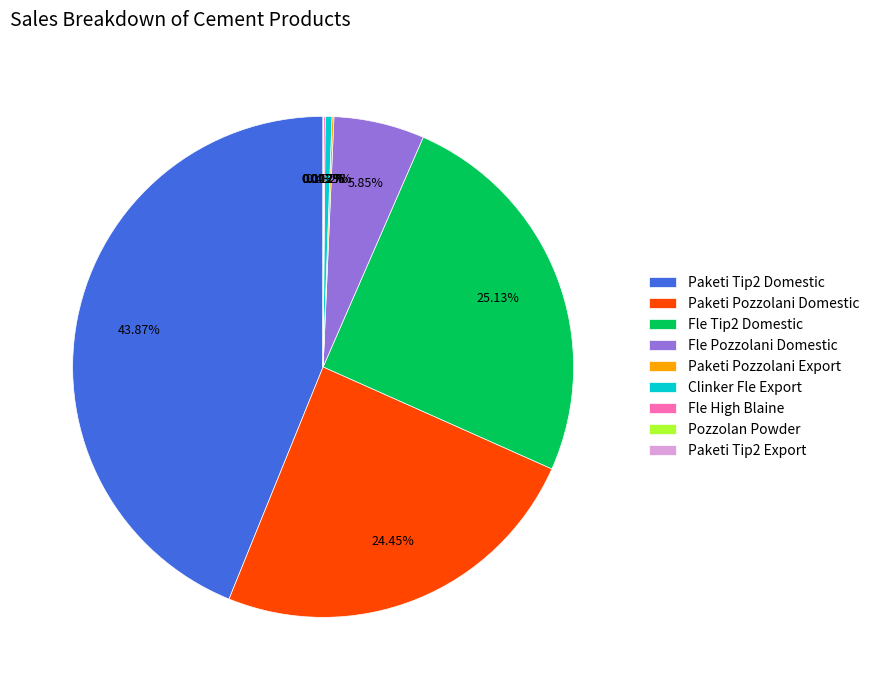

Do Fle Pozzolani Domestic and Clinker Fle Export together represent more than half of the pie?

No